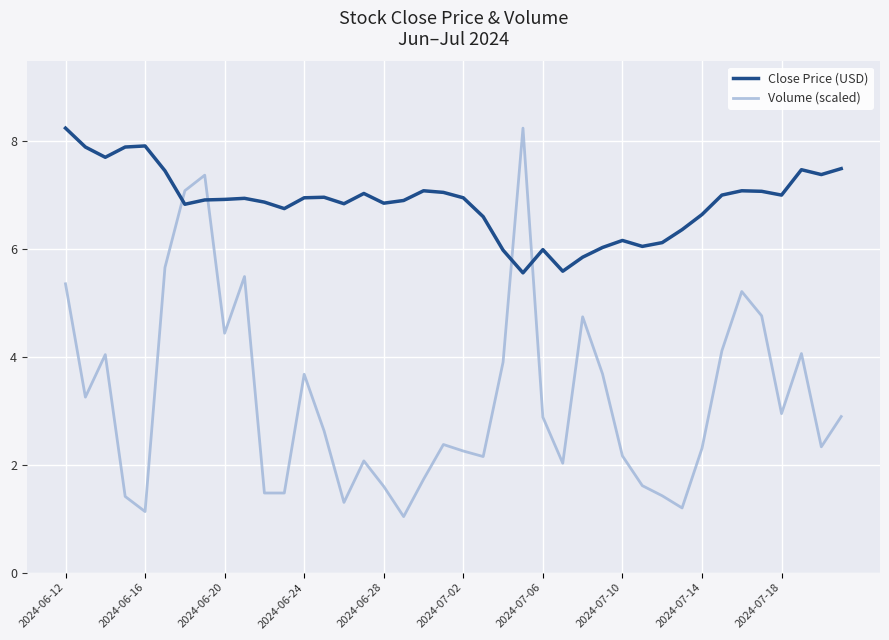

In Close Price (USD), how many points are lower than both neighbors (excluding endpoints)?

10